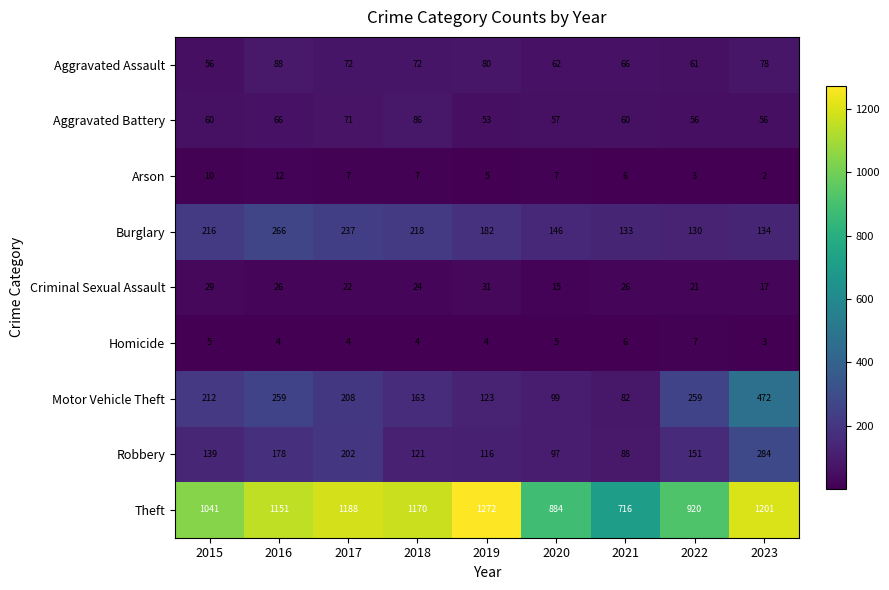

At 2015, list the series in order from smallest to largest.

Homicide, Arson, Criminal Sexual Assault, Aggravated Assault, Aggravated Battery, Robbery, Motor Vehicle Theft, Burglary, Theft